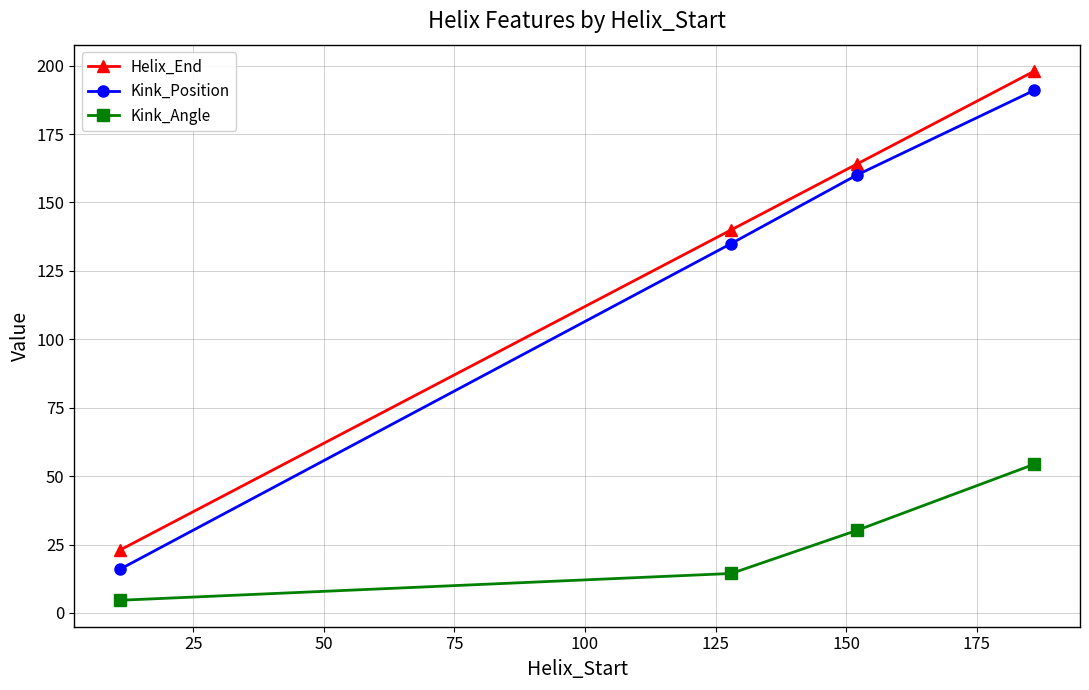

True or false: Kink_Angle has more than 2 interior local peaks.

False